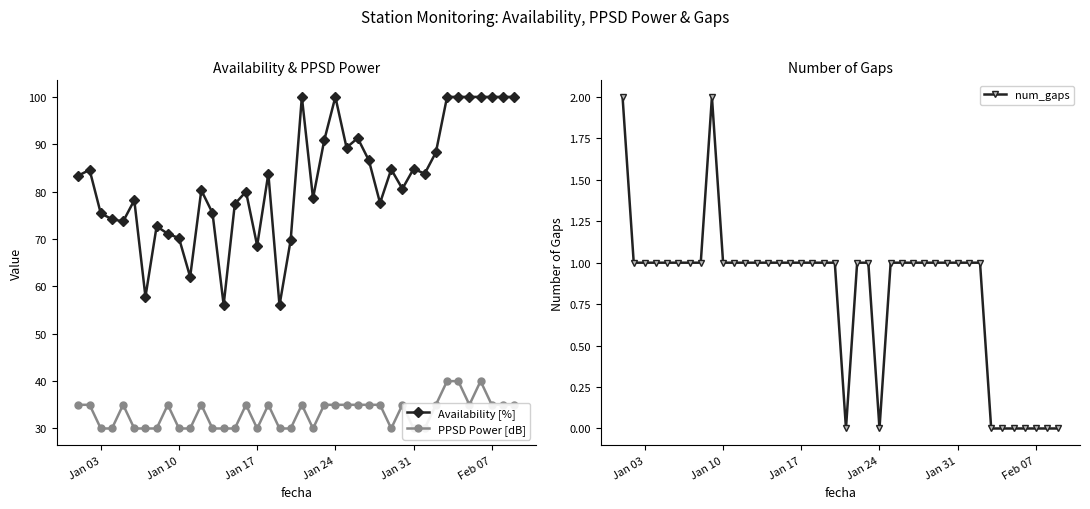

True or false: Availability [%] has more than 1 interior local peaks.

True